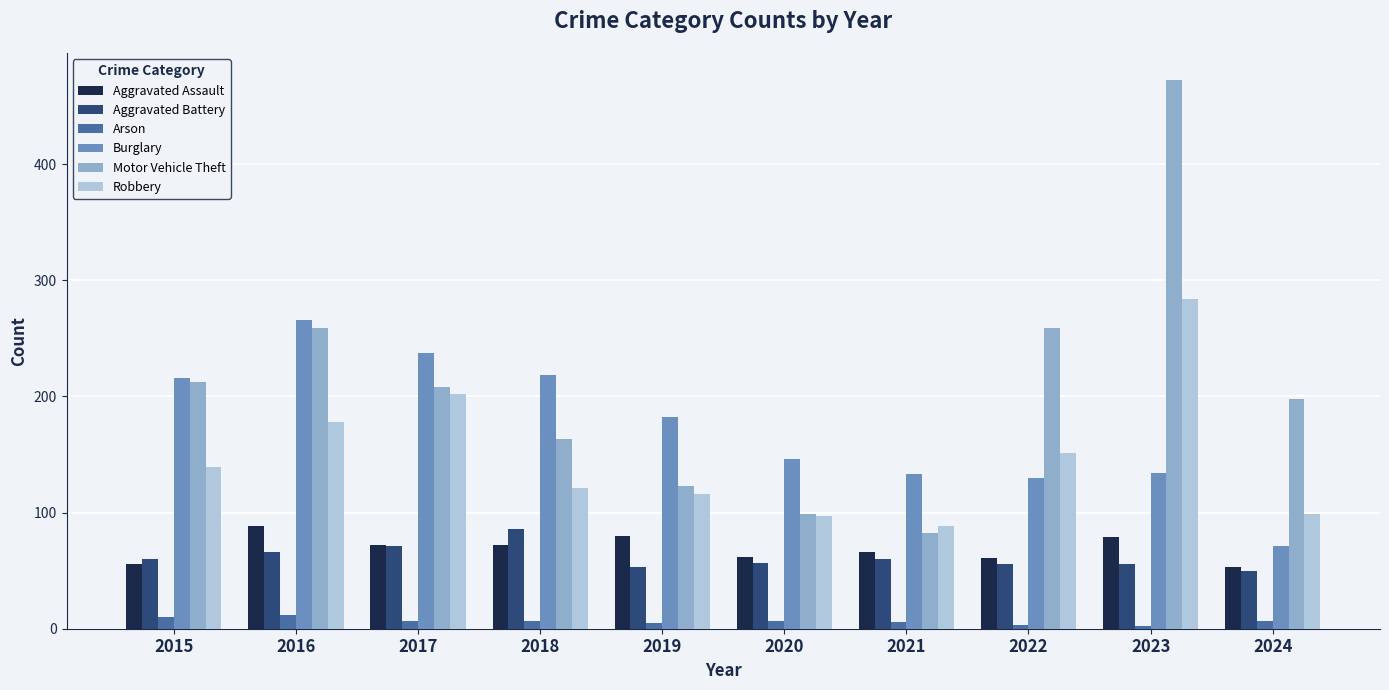

How many groups of bars are there?

10